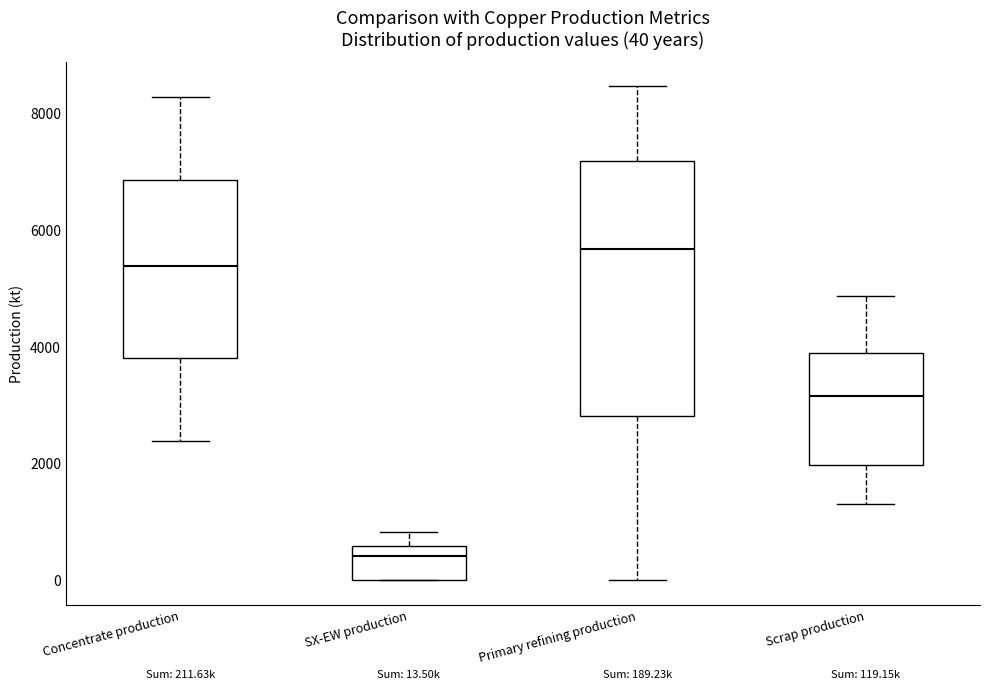

Which box is the tallest, from its lower edge to its upper edge?

Primary refining production